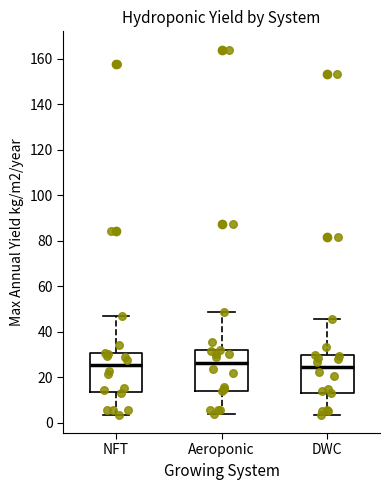

Reading left to right, read every box against the y-axis: the position of its median line, the range the box covers, and the ends of its whiskers. The values are not printed on the chart, so give them approximately, as read against the axis.

NFT: median 26, box 14 to 30, whiskers 4 to 46
Aeroponic: median 26, box 14 to 32, whiskers 4 to 48
DWC: median 24, box 14 to 30, whiskers 4 to 46